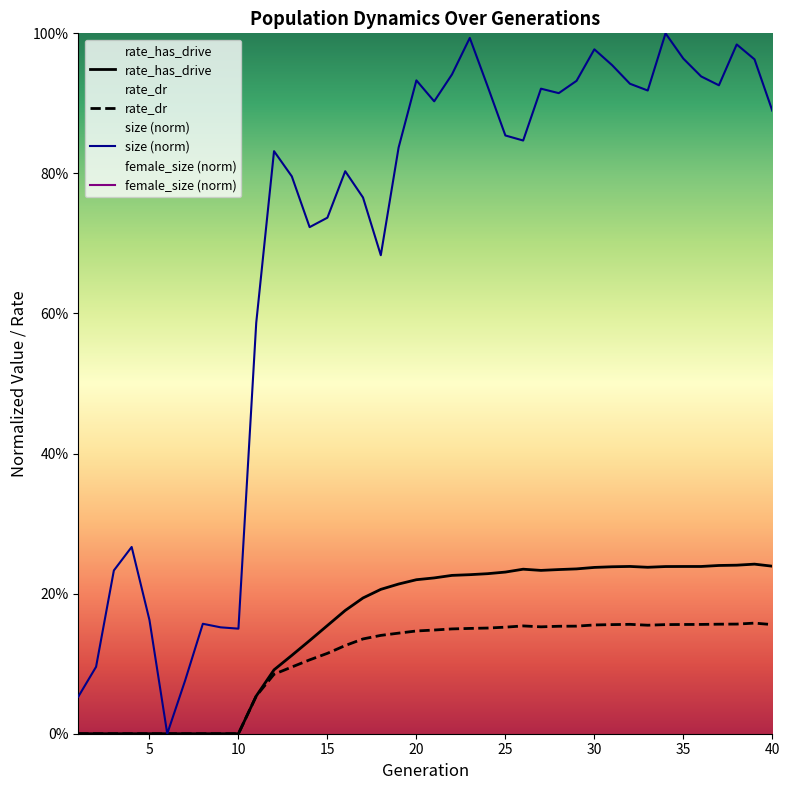

True or false: rate_dr and rate_has_drive intersect in this chart.

False